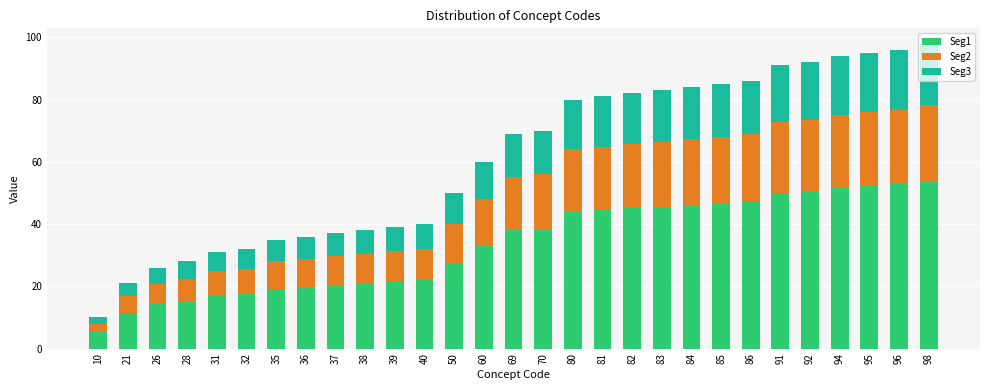

What is the difference between the maximum and minimum values in the Seg1 series?

48.4